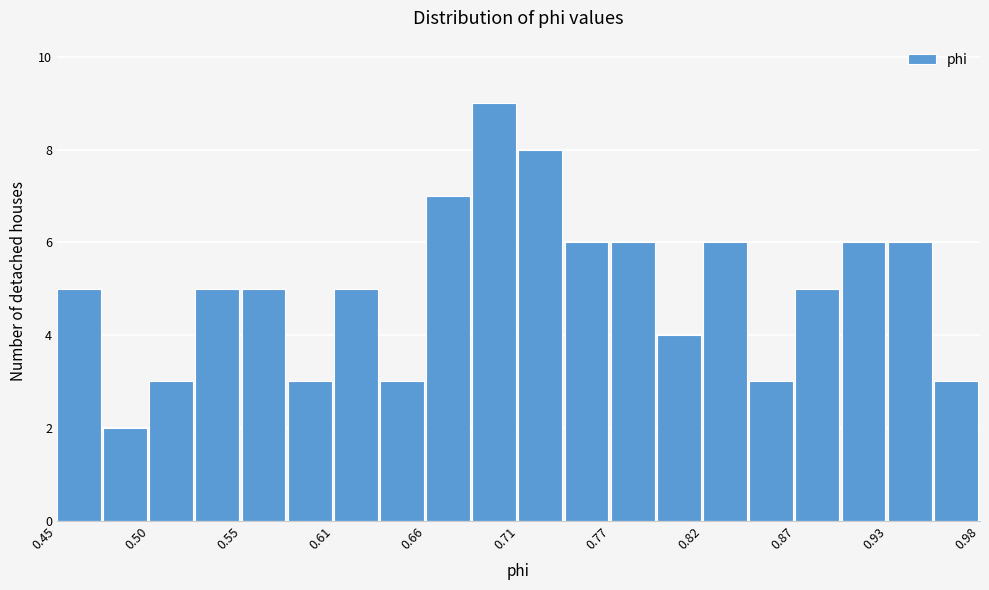

Read against the x-axis, roughly where is the centre of the tallest bar?

0.70